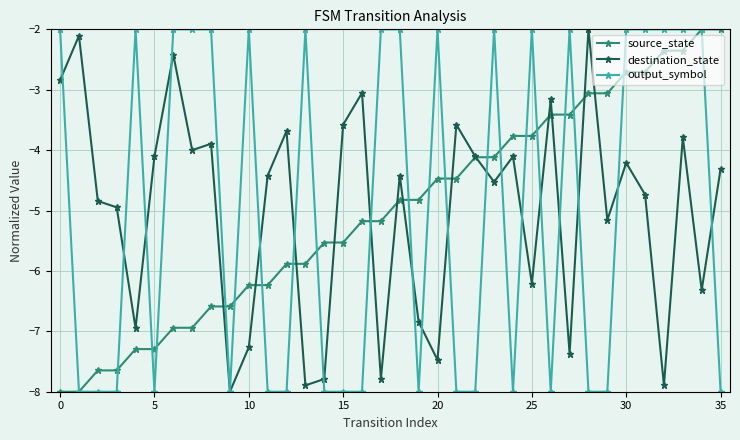

At how many categories does at least one series exceed -5?

34